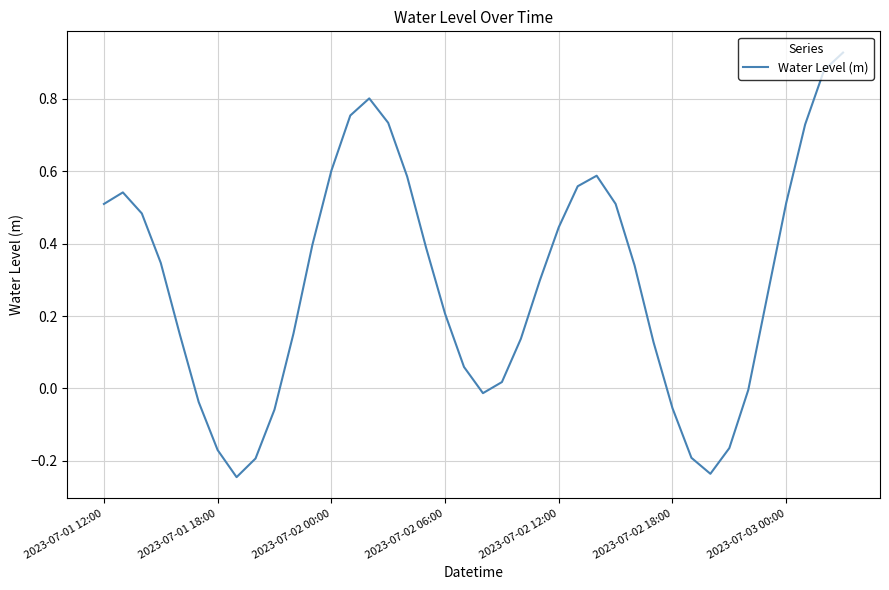

What is the greatest value displayed?

0.9